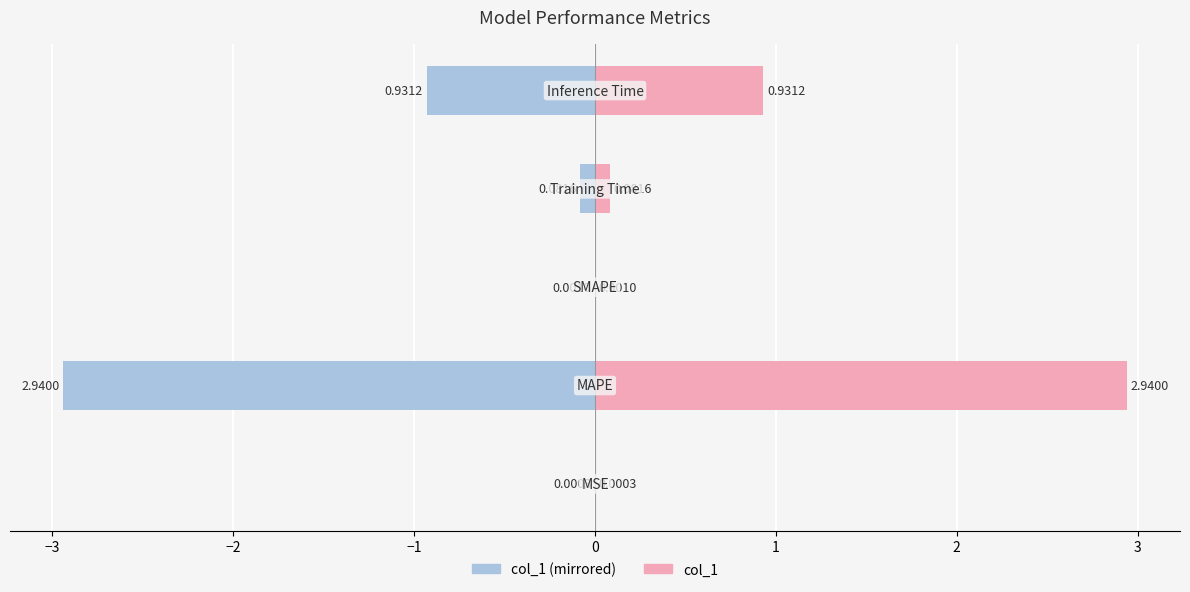

What is the difference between the highest and lowest values at −3?

5.9